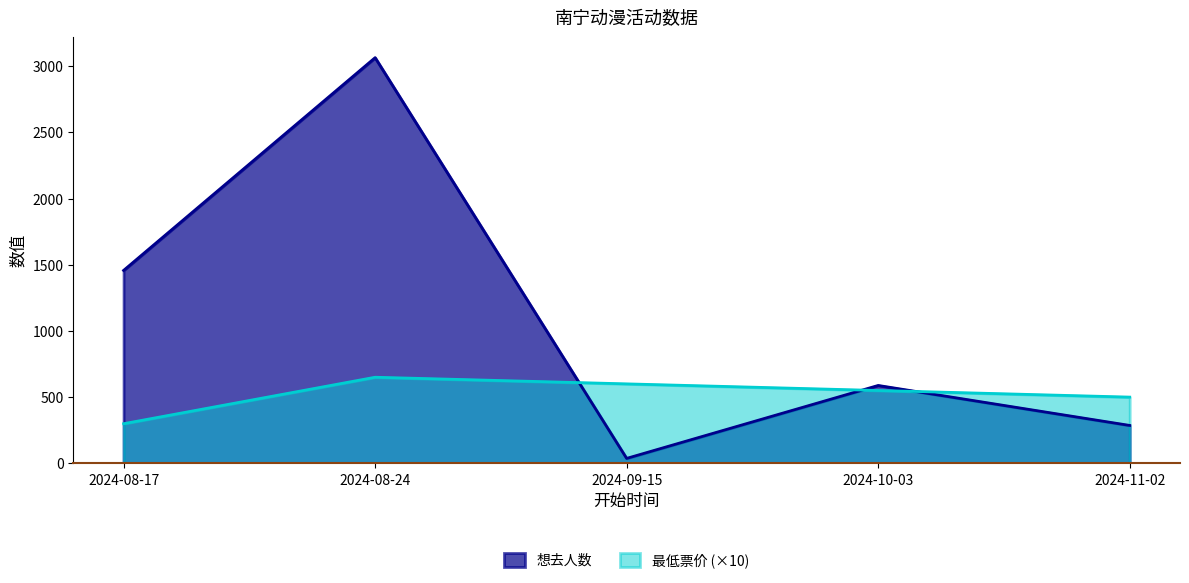

What is the sum of the 最低票价 values at 2024-08-17 and 2024-09-15?

899